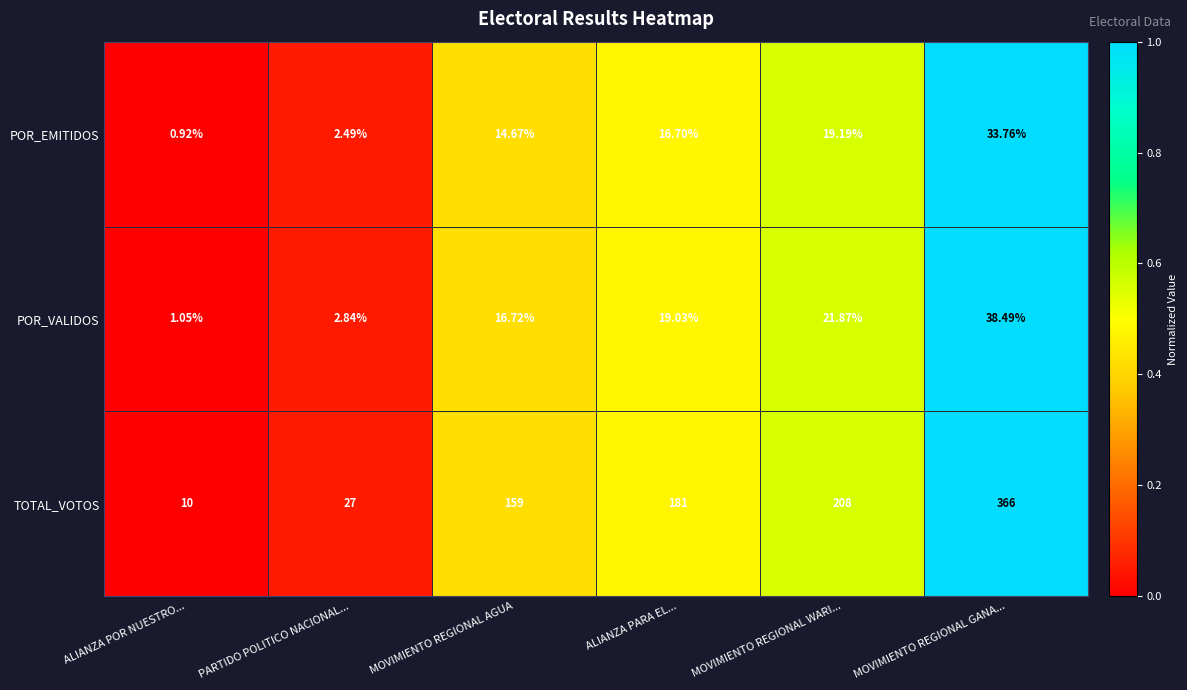

At which label does POR_EMITIDOS first exceed 16?

ALIANZA PARA EL...